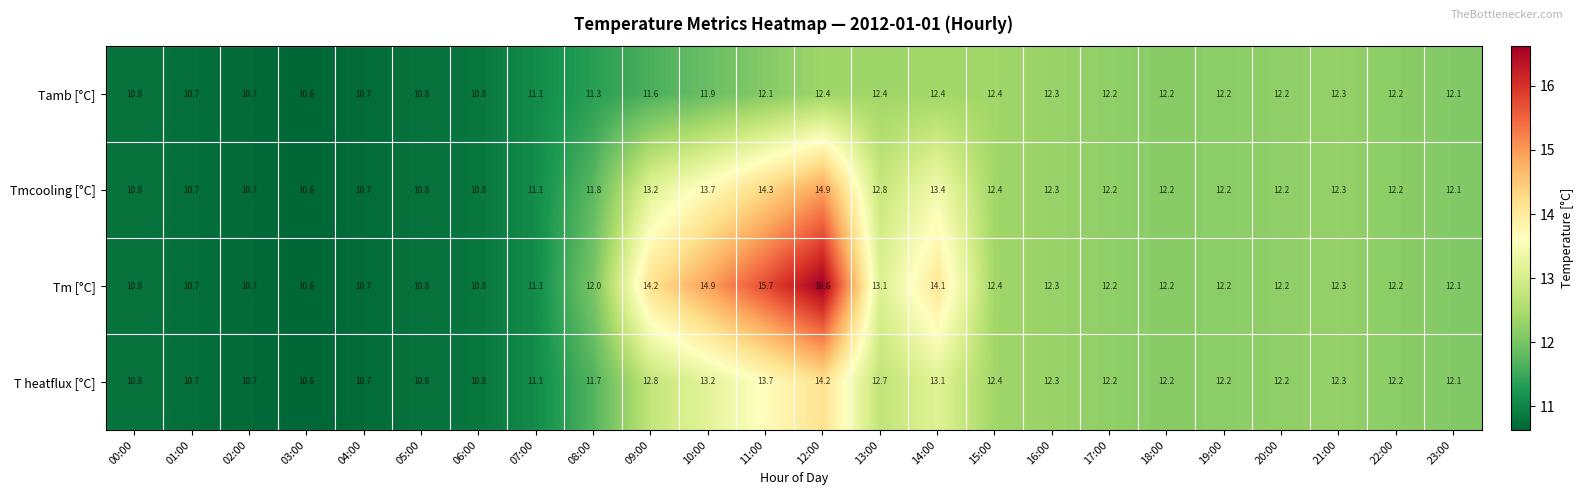

What is the difference between the maximum and second lowest values in the Tmcooling [°C] series?

4.2